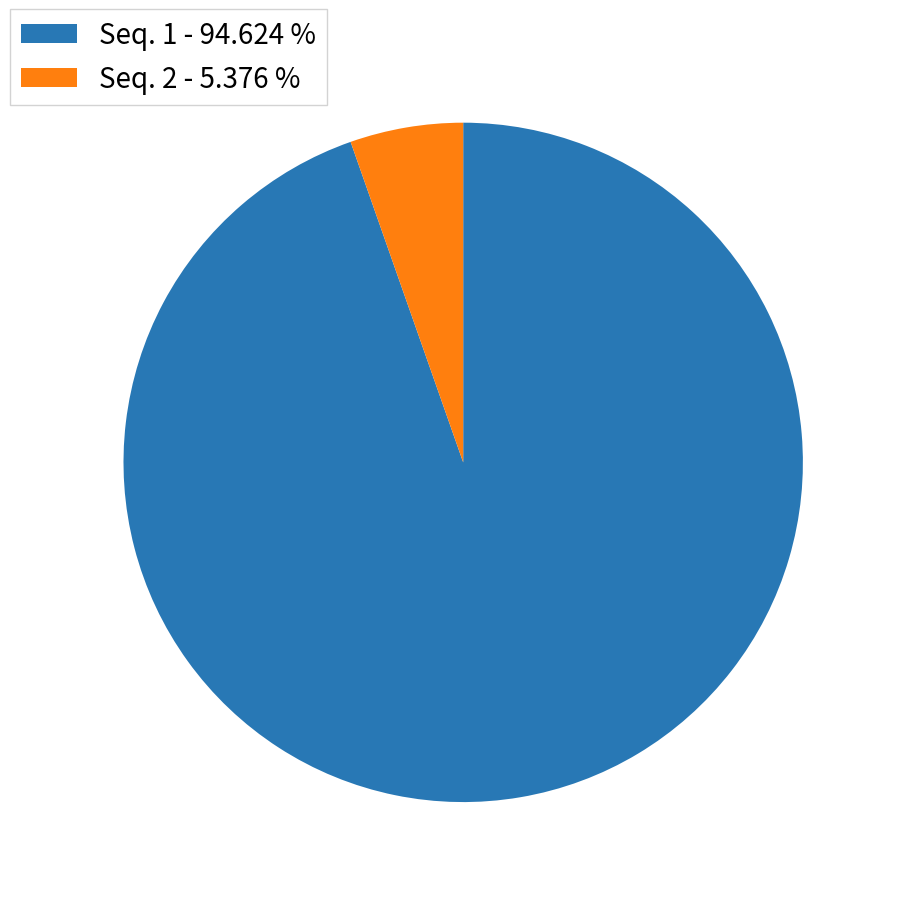

Which has a higher value, Seq. 2 - 5.376 % or Seq. 1 - 94.624 %?

Seq. 1 - 94.624 %